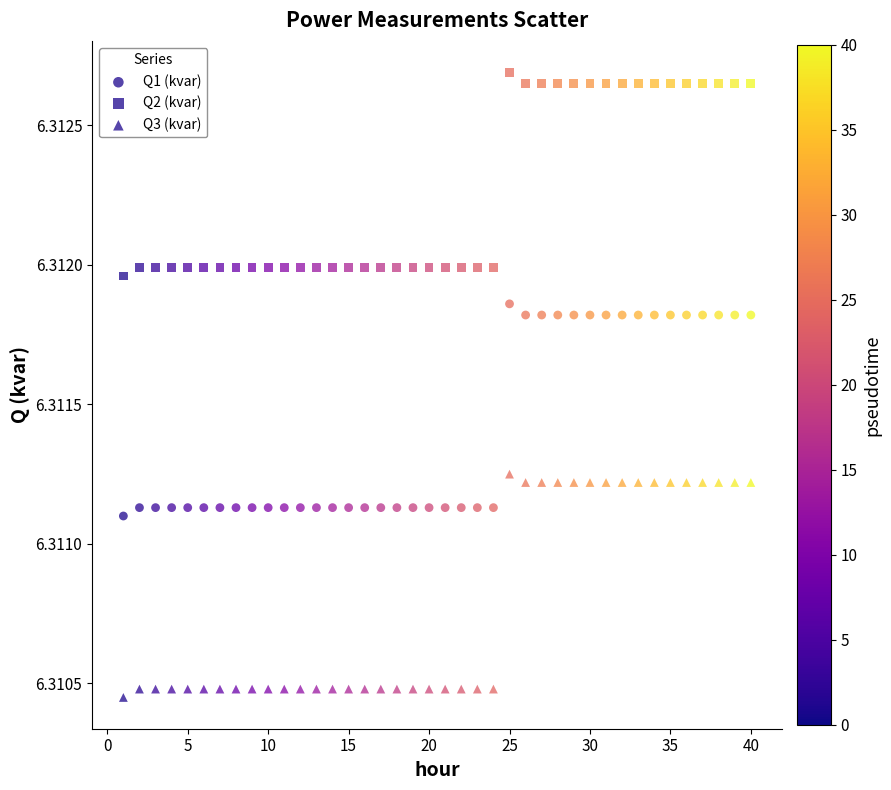

Count the number of points in this scatter plot.

120